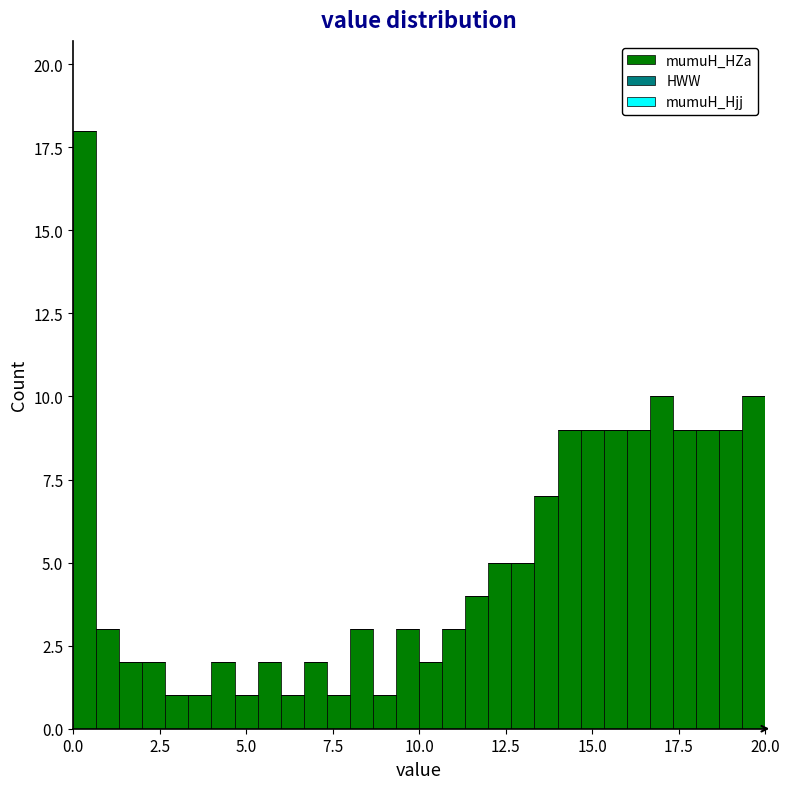

Around what value on the x-axis is the tallest bar? Give the approximate position of its centre, as read against the axis.

0.5